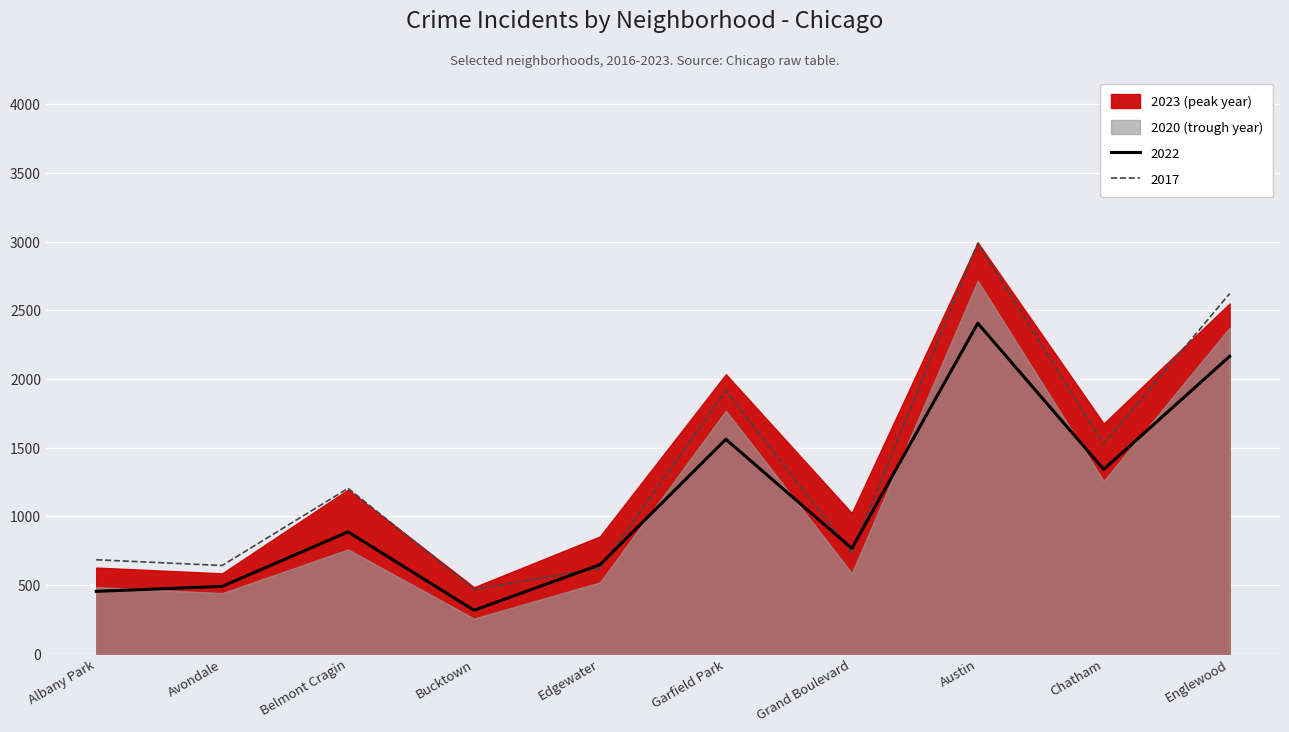

What is the difference between the highest and lowest values at Belmont Cragin?

445